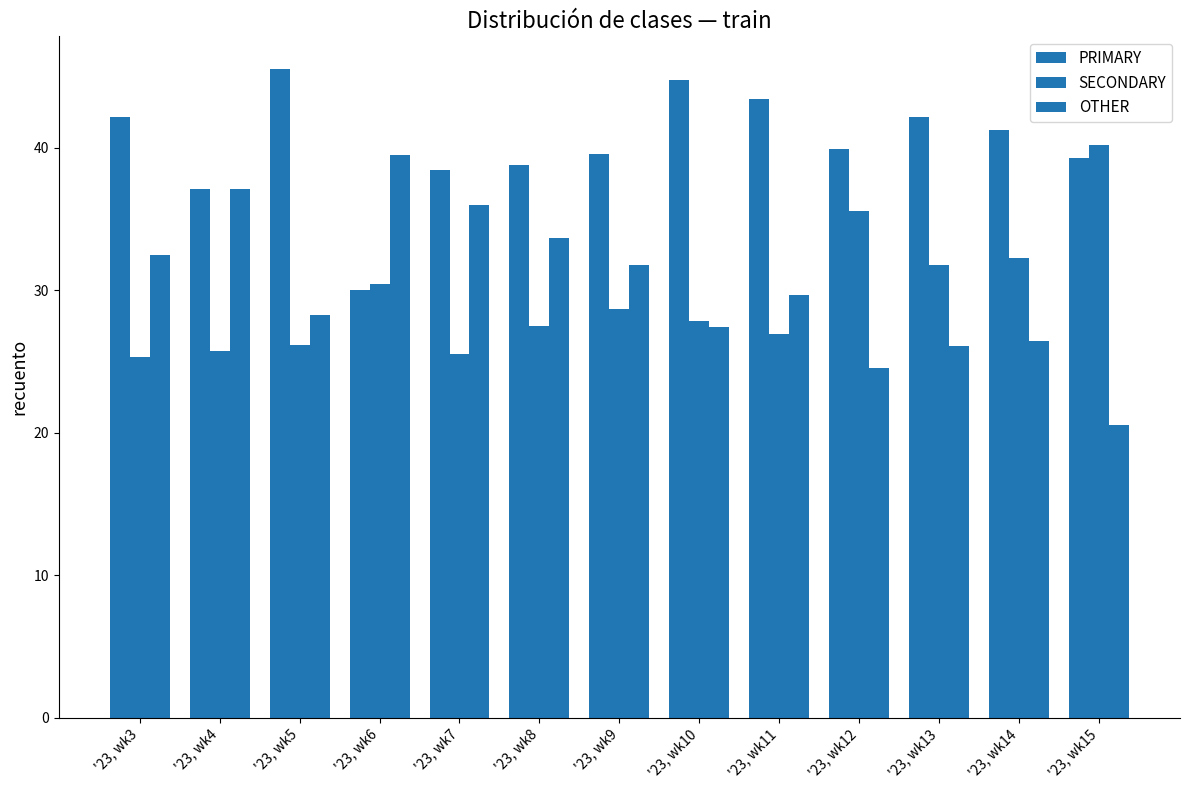

How many groups of bars are there?

13